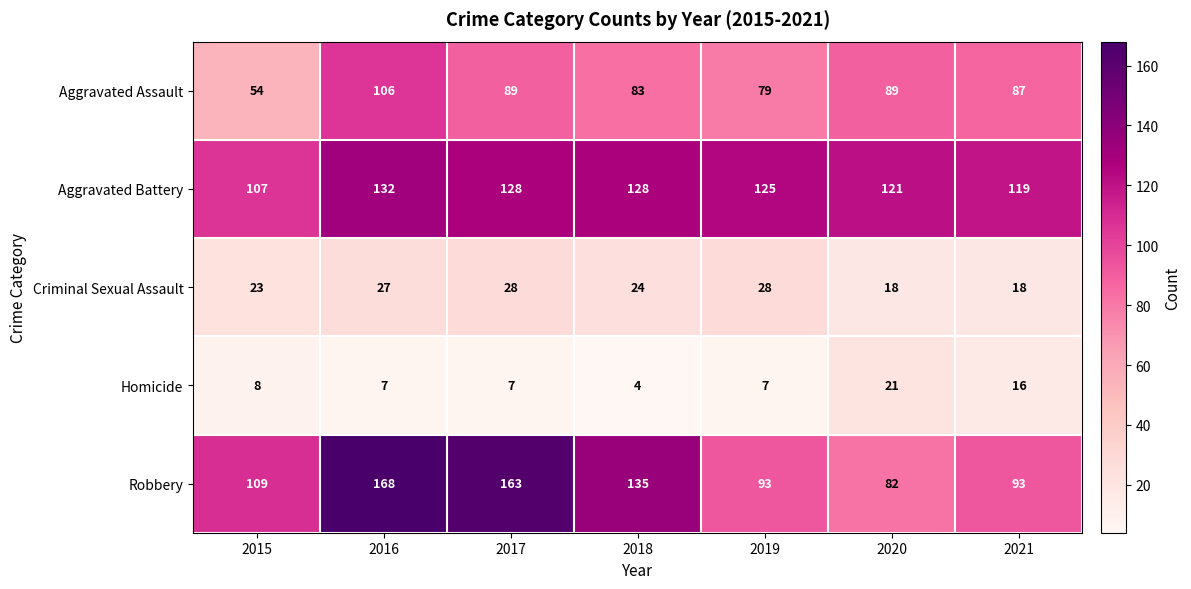

Which series changed the most between 2015 and 2016?

Robbery